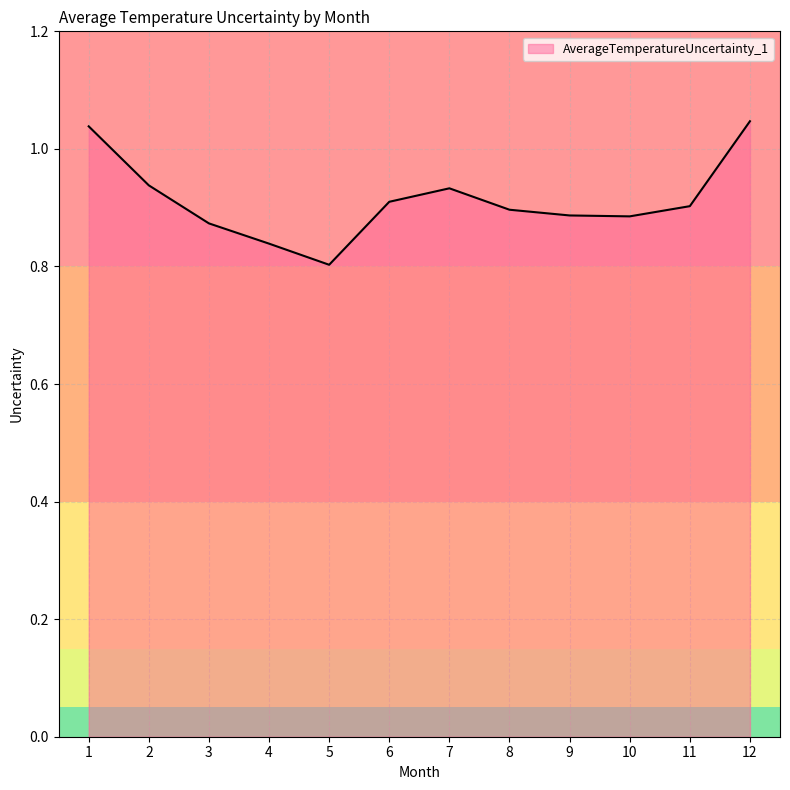

How many lines are shown in the chart?

1